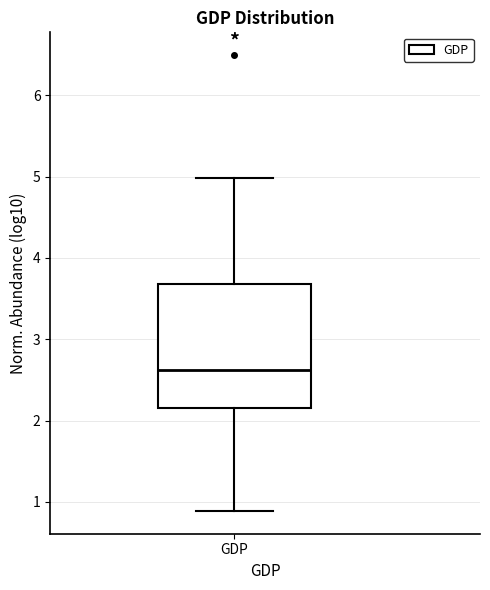

Transcribe this box plot: give where the median line is, the range the box spans, and where the two whiskers end, as read against the y-axis. The values are not printed on the chart, so give them approximately, as read against the axis.

median 2.6, box 2.2 to 3.7, whiskers 0.9 to 5.0